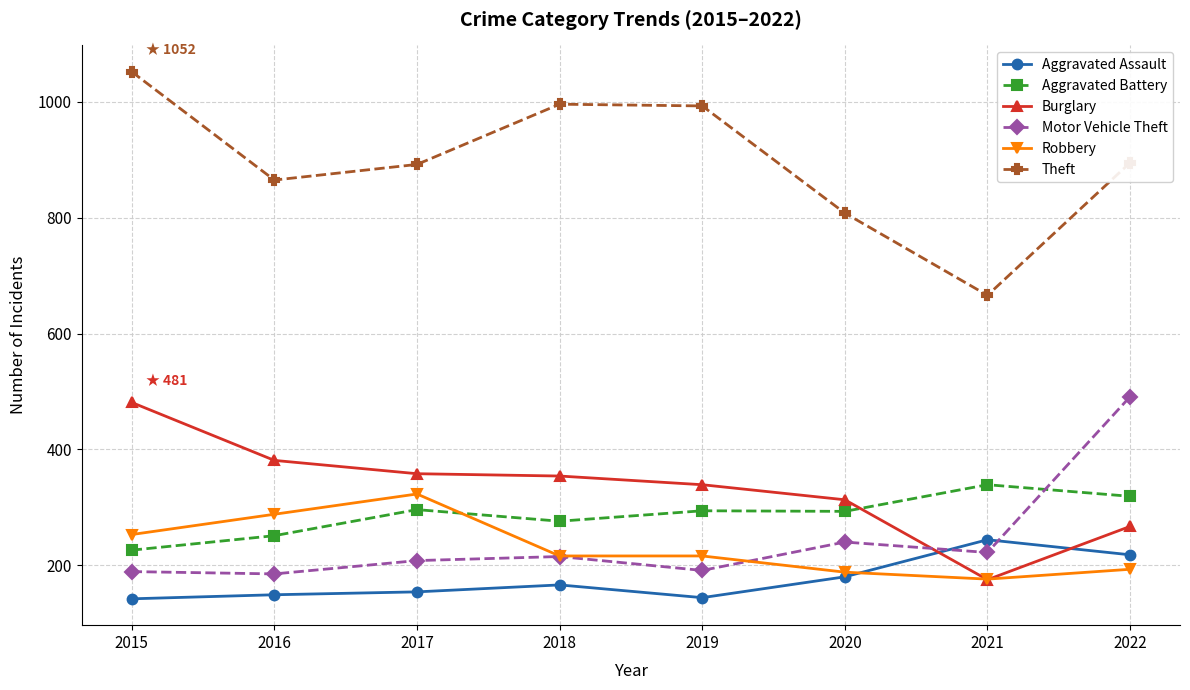

True or false: Robbery and Theft cross at least once.

False